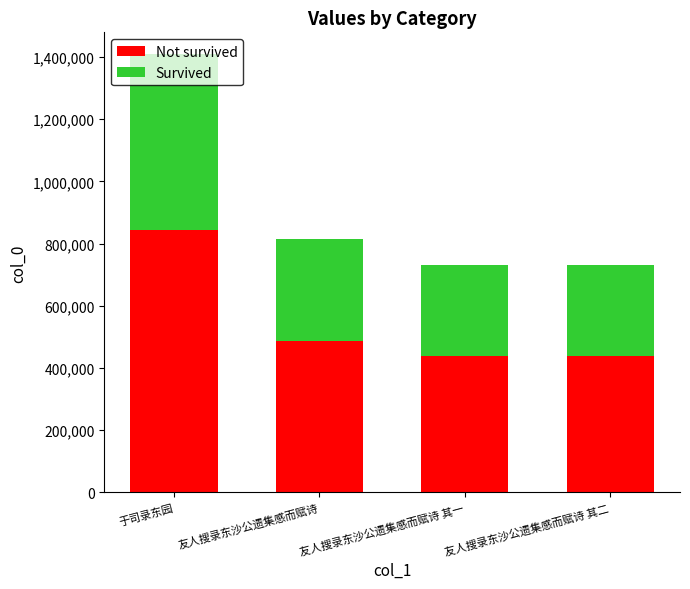

At which category is the sum across all series the highest?

于司录东园